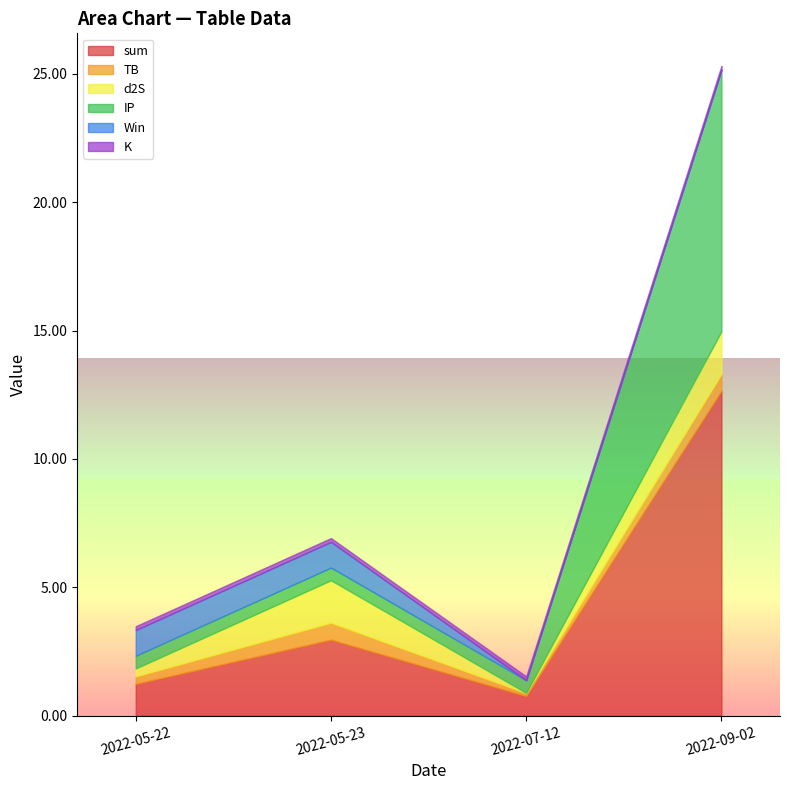

What is the difference between the maximum and minimum values in the IP series?

9.7